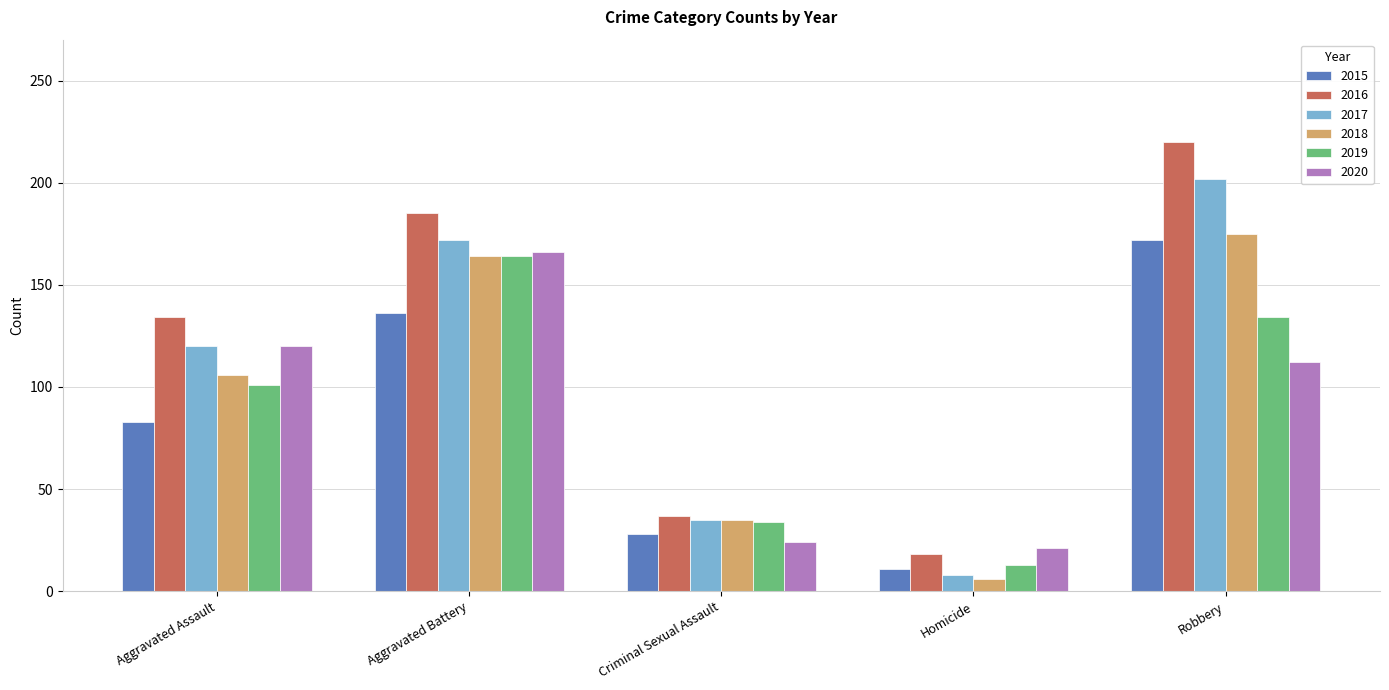

How many data points in 2018 are less than 106?

2